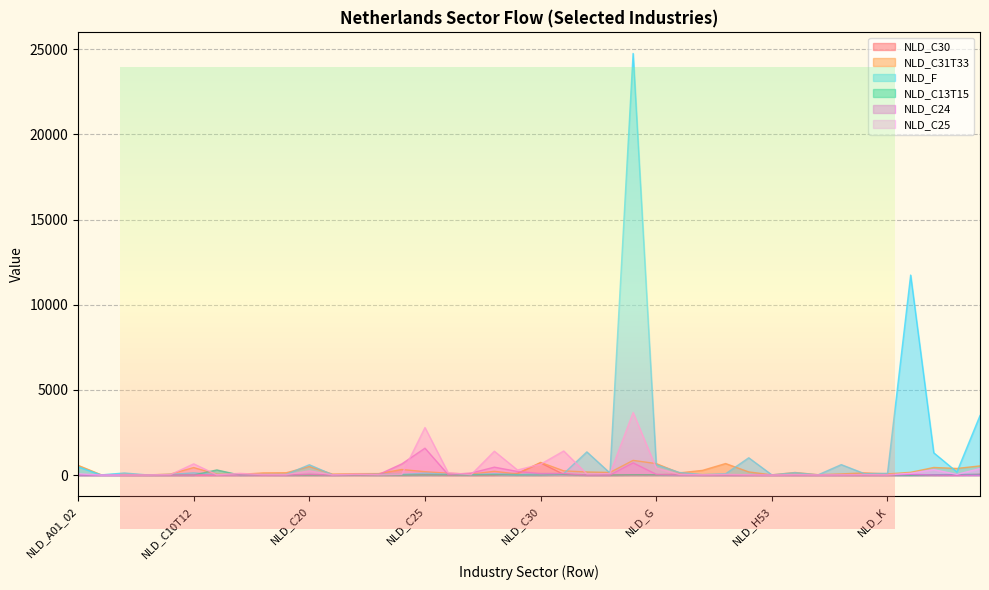

Where does the NLD_C24 series first go above 2?

NLD_A01_02